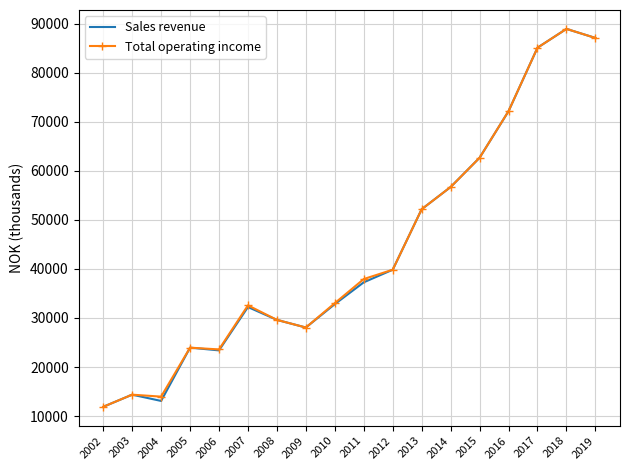

Which category has the highest value in the Total operating income series?

2018